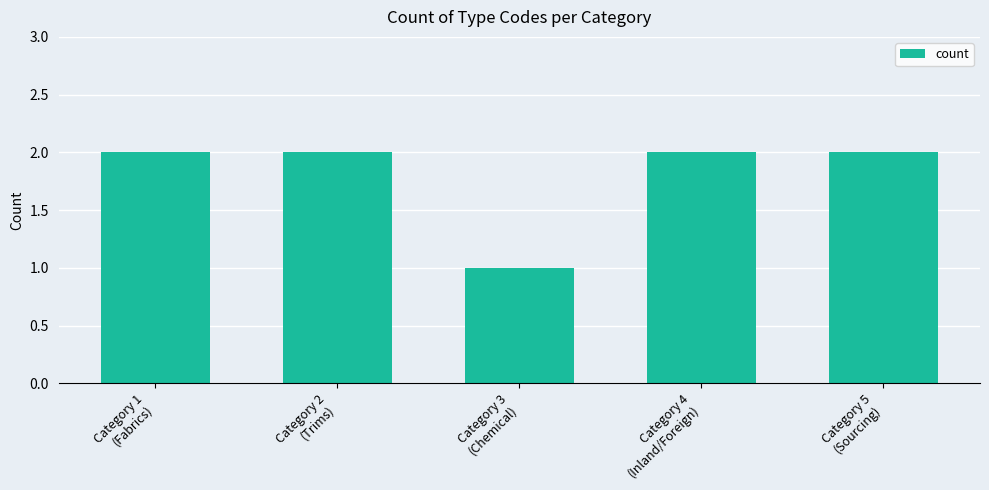

What is the sum of all values?

9